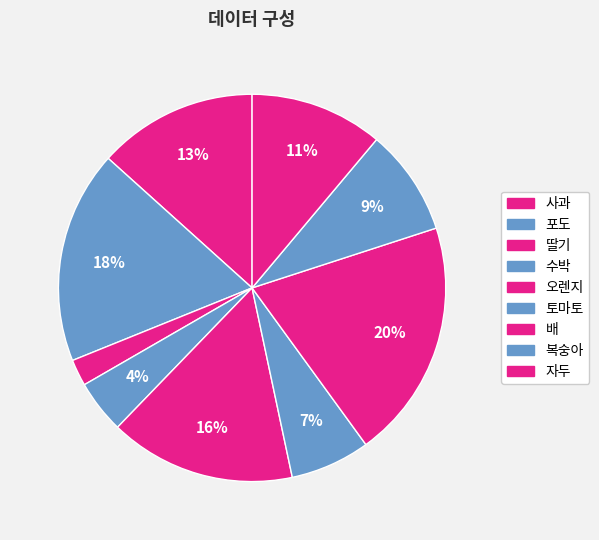

True or false: 배 accounts for 31% of the total.

False